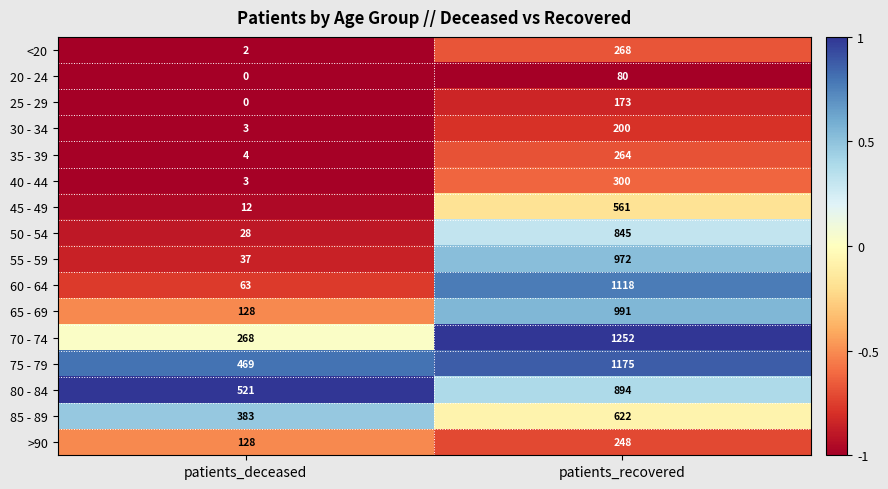

The value of 40 - 44 at patients_recovered is 534. True or false?

False